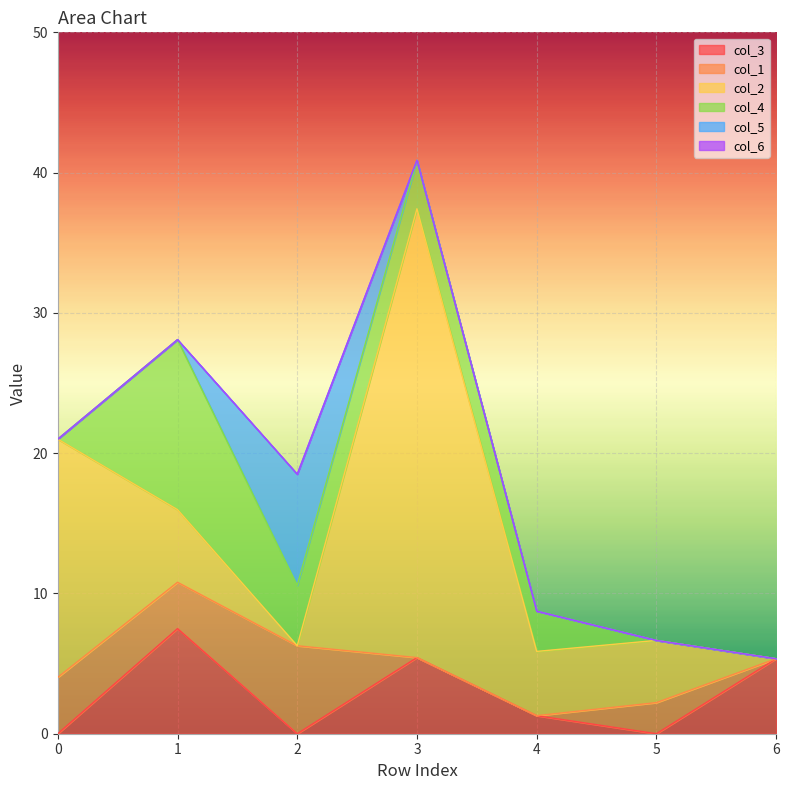

What is the total value across all series at 1?

28.1